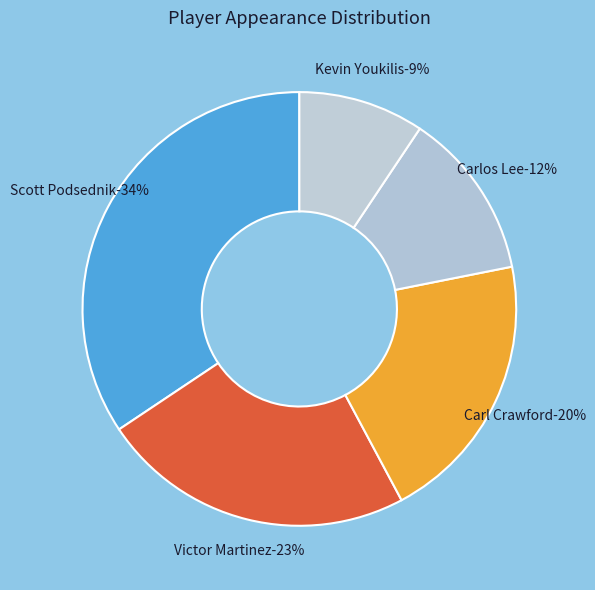

Is Scott Podsednik the majority of the pie?

Yes